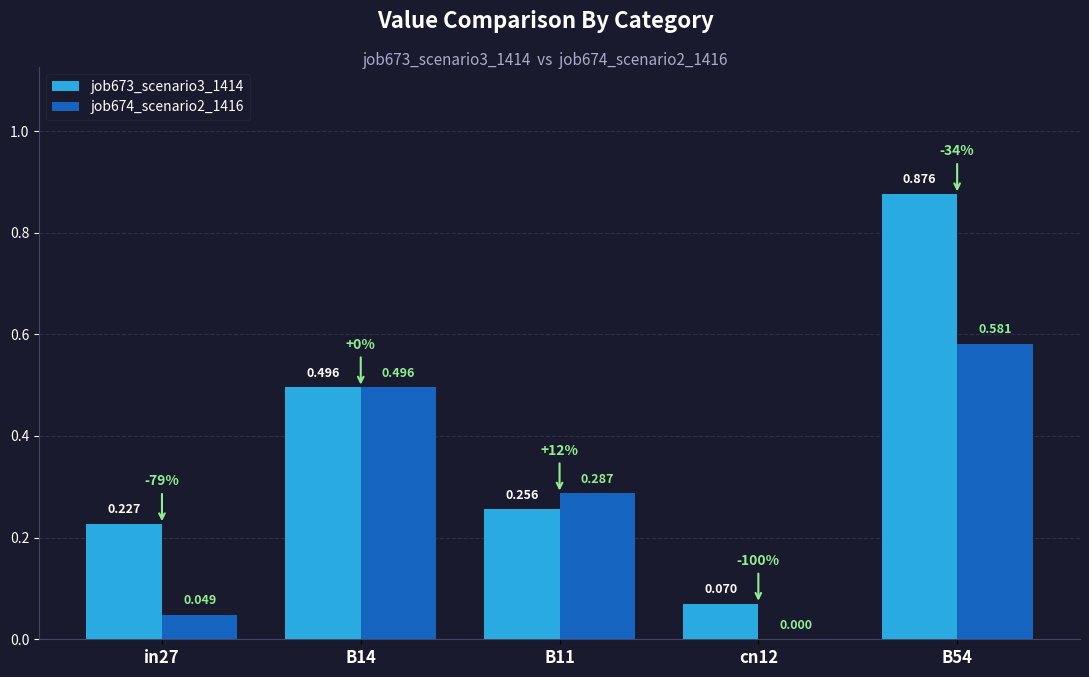

How many groups of bars are there?

5